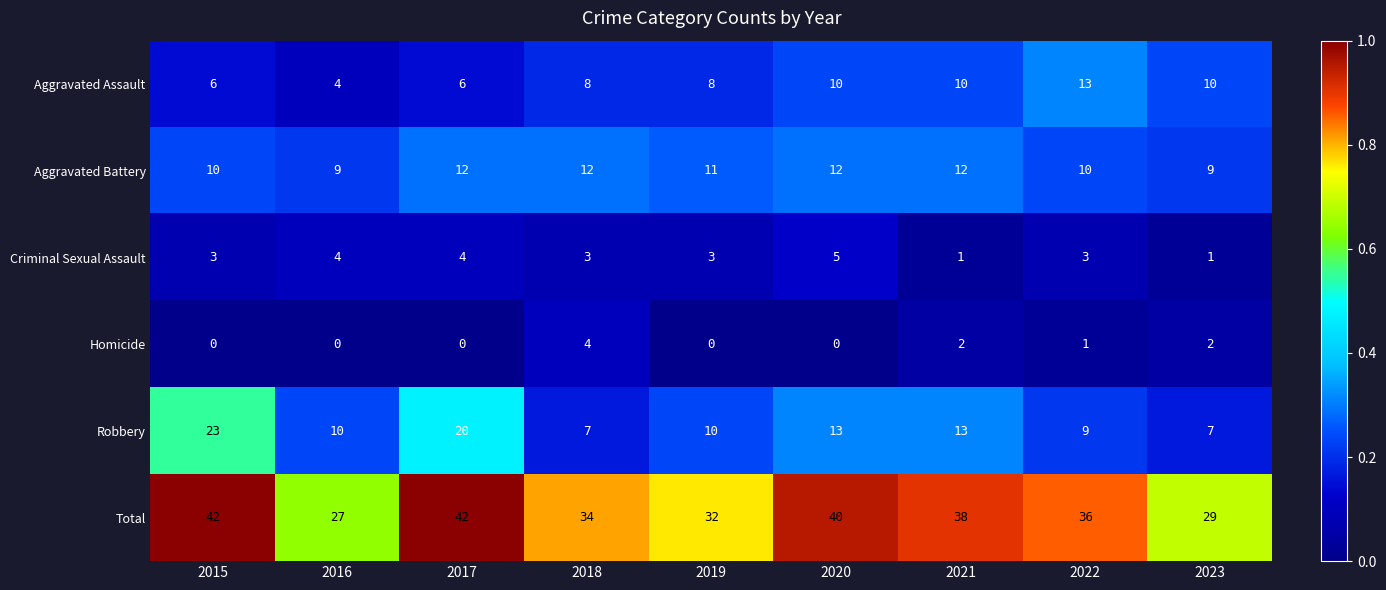

What is the total value across all series at 2019?

64